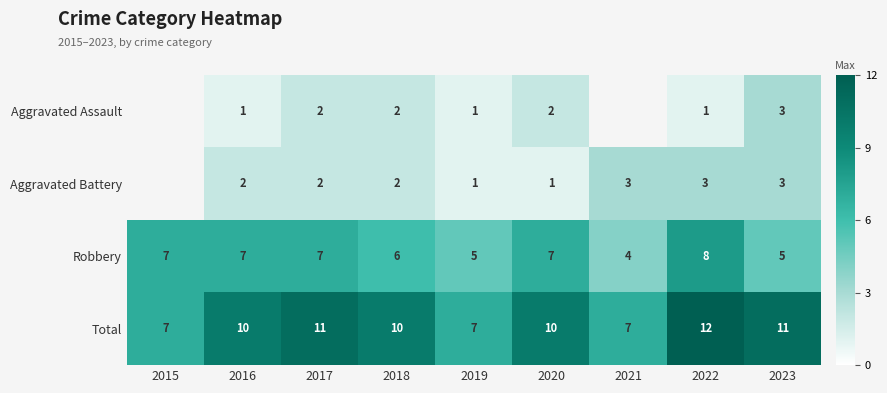

How many data points in Robbery are less than 7?

4